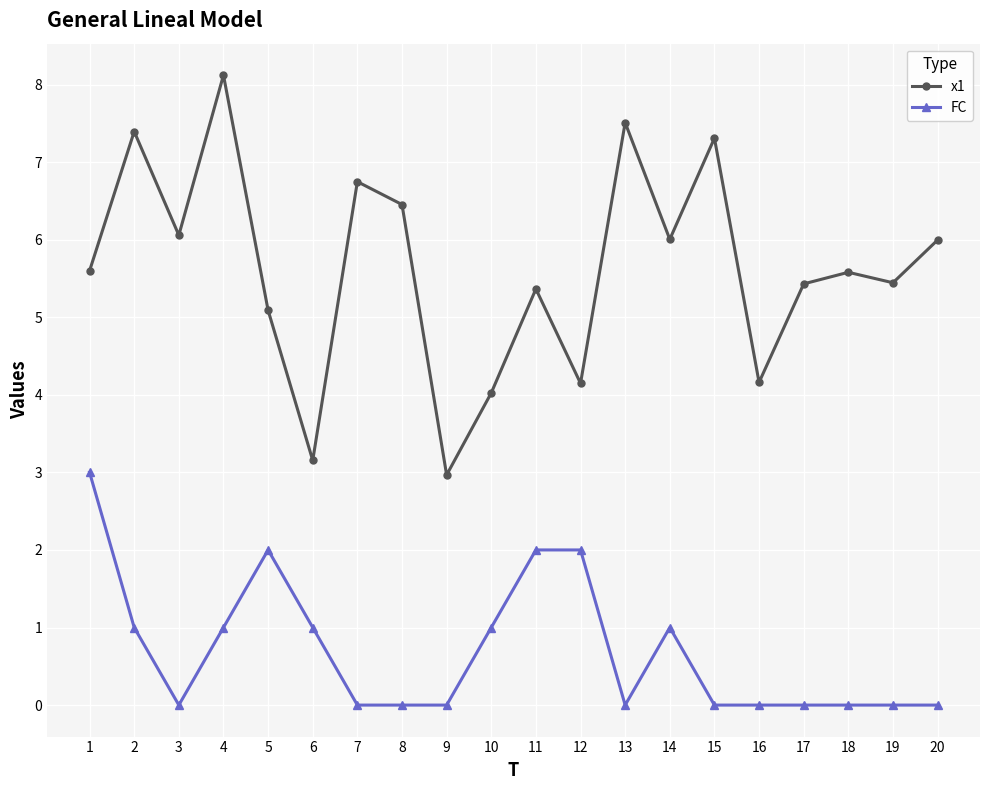

What is the greatest value displayed?

8.1